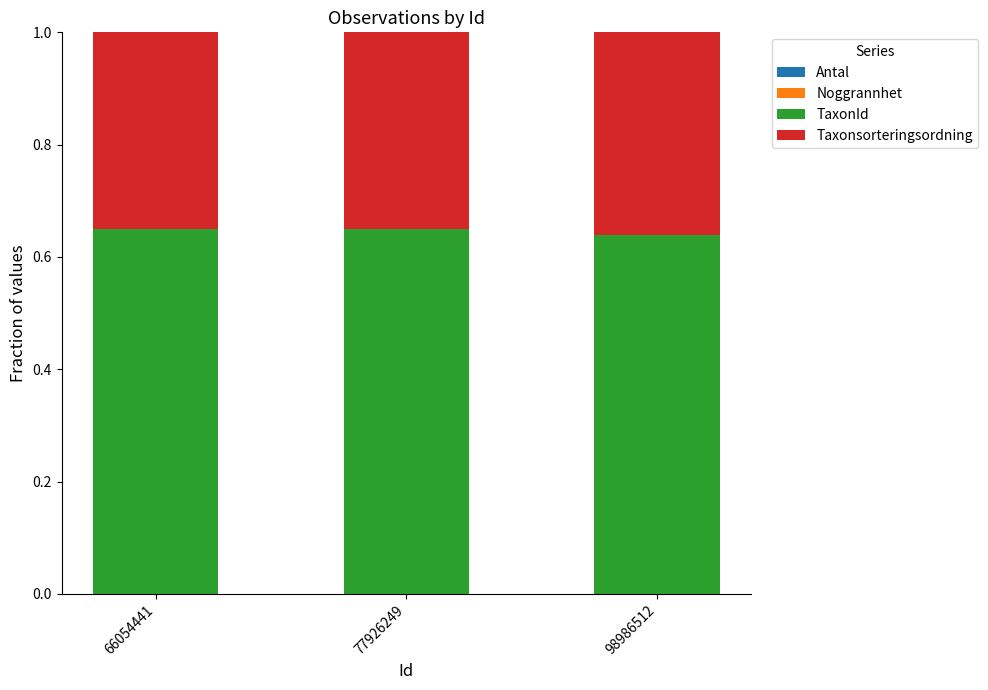

How many TaxonId values are between 0 and 1?

3